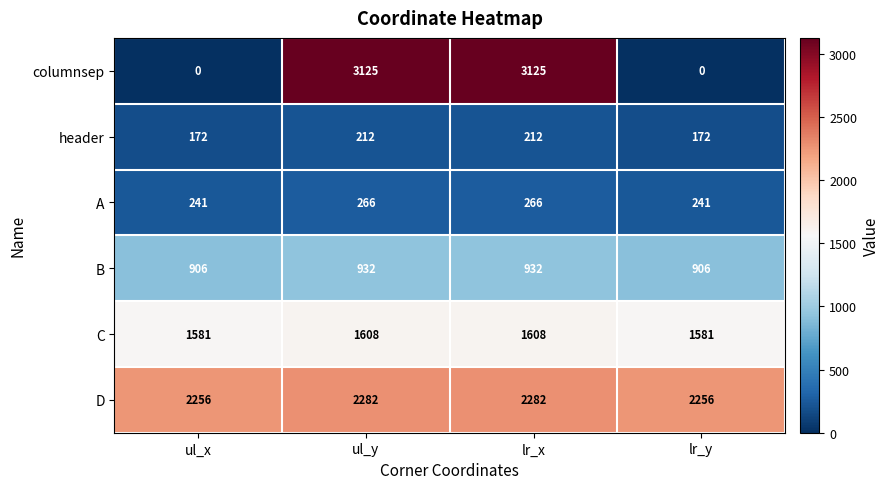

Which series has the largest range (max minus min)?

columnsep